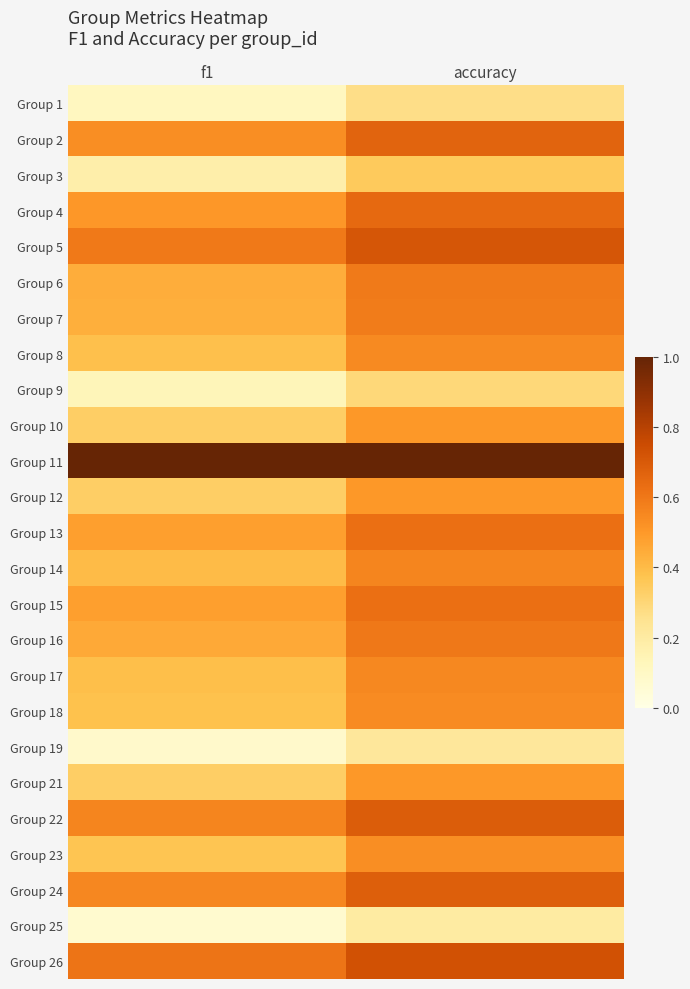

Reading left to right, what are all the values shown in this chart?

Group 1: f1=0.1	accuracy=0.3
Group 2: f1=0.5	accuracy=0.7
Group 3: f1=0.2	accuracy=0.3
Group 4: f1=0.5	accuracy=0.6
Group 5: f1=0.6	accuracy=0.7
Group 6: f1=0.4	accuracy=0.6
Group 7: f1=0.4	accuracy=0.6
Group 8: f1=0.4	accuracy=0.5
Group 9: f1=0.1	accuracy=0.3
Group 10: f1=0.3	accuracy=0.5
Group 11: f1=1.0	accuracy=1.0
Group 12: f1=0.3	accuracy=0.5
Group 13: f1=0.5	accuracy=0.6
Group 14: f1=0.4	accuracy=0.6
Group 15: f1=0.5	accuracy=0.6
Group 16: f1=0.5	accuracy=0.6
Group 17: f1=0.4	accuracy=0.6
Group 18: f1=0.4	accuracy=0.5
Group 19: f1=0.1	accuracy=0.2
Group 21: f1=0.3	accuracy=0.5
Group 22: f1=0.6	accuracy=0.7
Group 23: f1=0.4	accuracy=0.5
Group 24: f1=0.6	accuracy=0.7
Group 25: f1=0.1	accuracy=0.2
Group 26: f1=0.6	accuracy=0.7